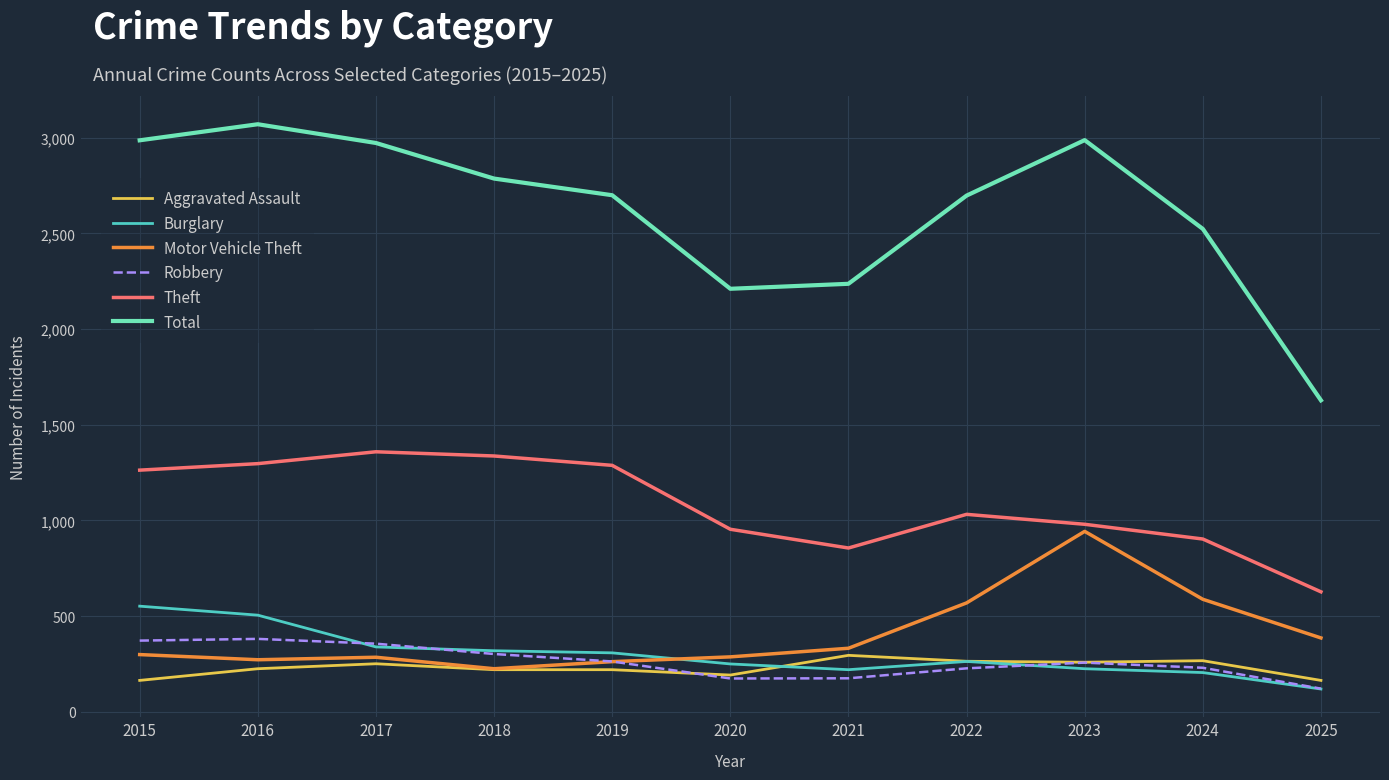

What is the maximum value shown in the chart?

3071